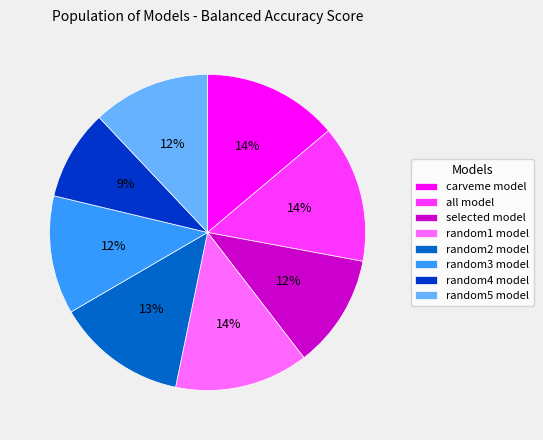

Count the number of slices in the pie.

8